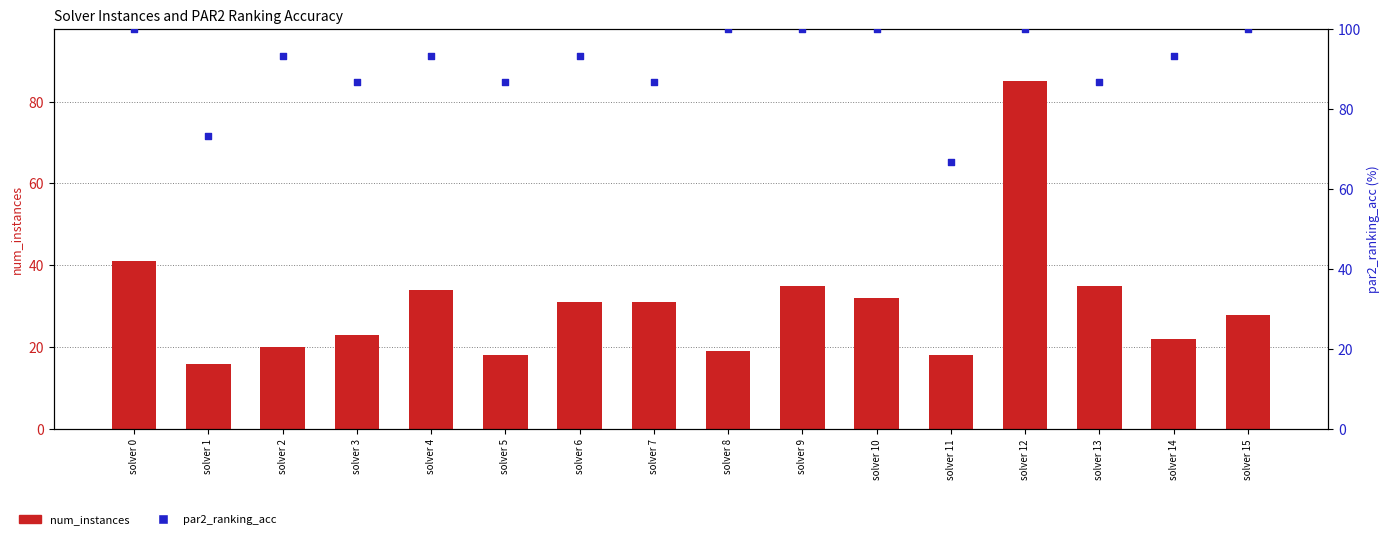

Which series reaches the maximum Y coordinate?

par2_ranking_acc